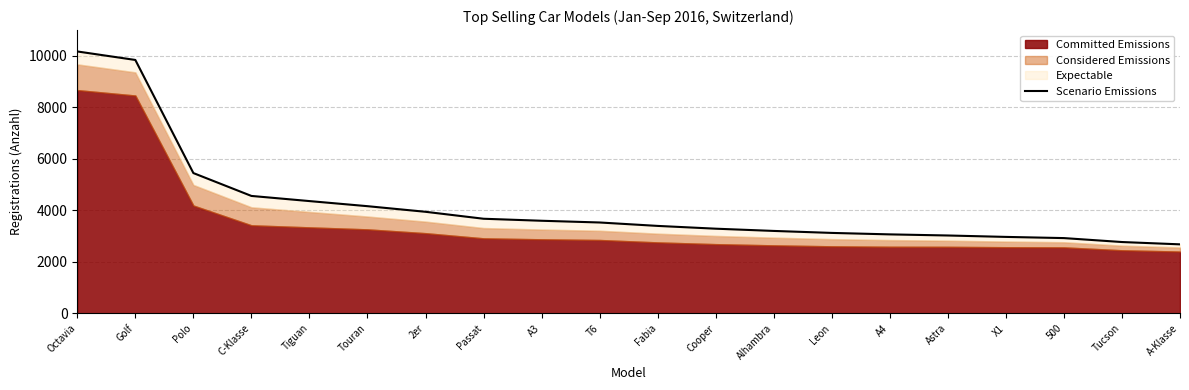

The value at 500 is 2923. True or false?

True